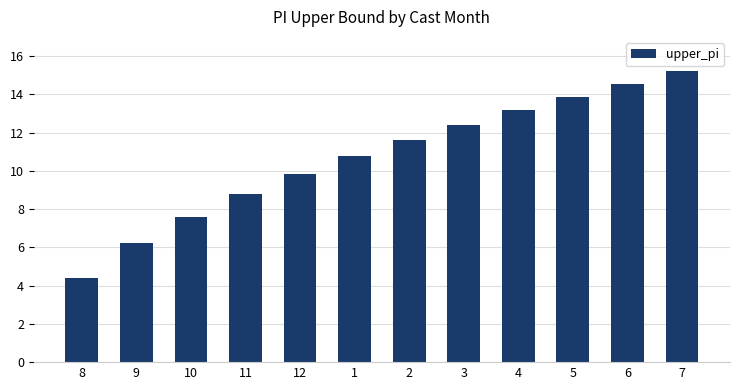

What is the ratio of the value at 11 to the value at 8?

2.0